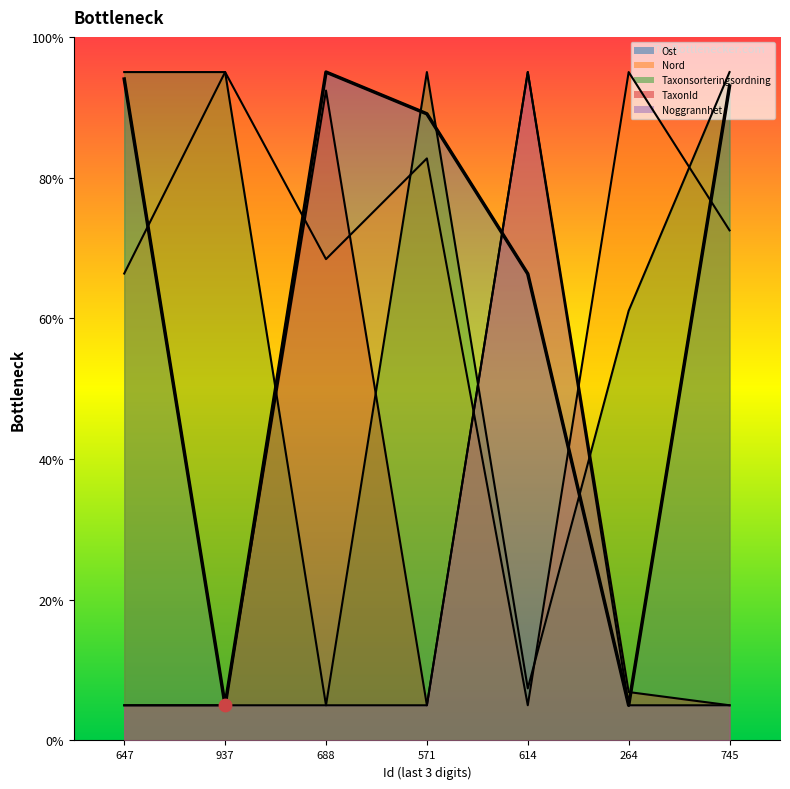

Which series has the largest total across all categories?

Nord